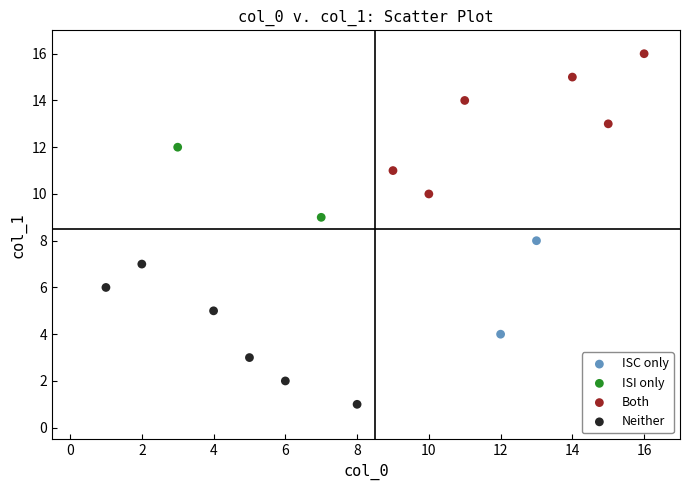

Which series reaches the minimum Y coordinate?

Neither